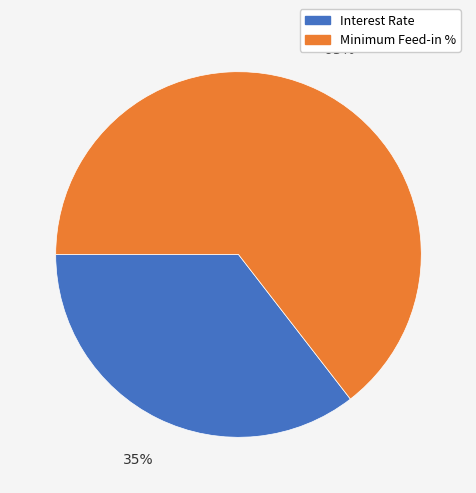

How many segments does this pie chart have?

2